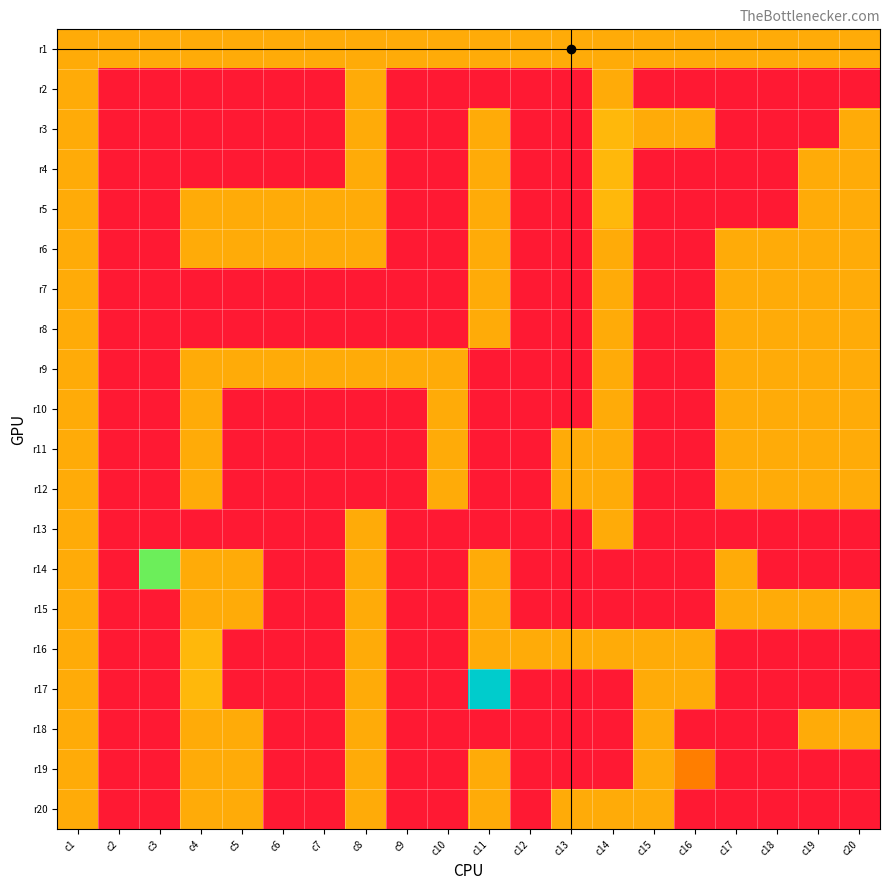

What is the difference between the highest and lowest values at c5?

102